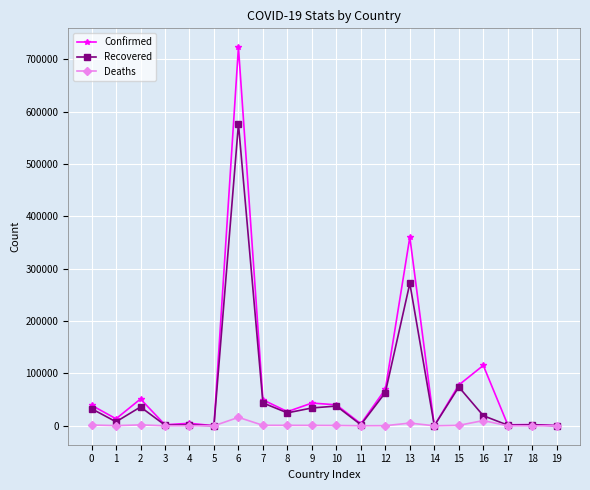

Which label corresponds to the largest value in the chart?

6